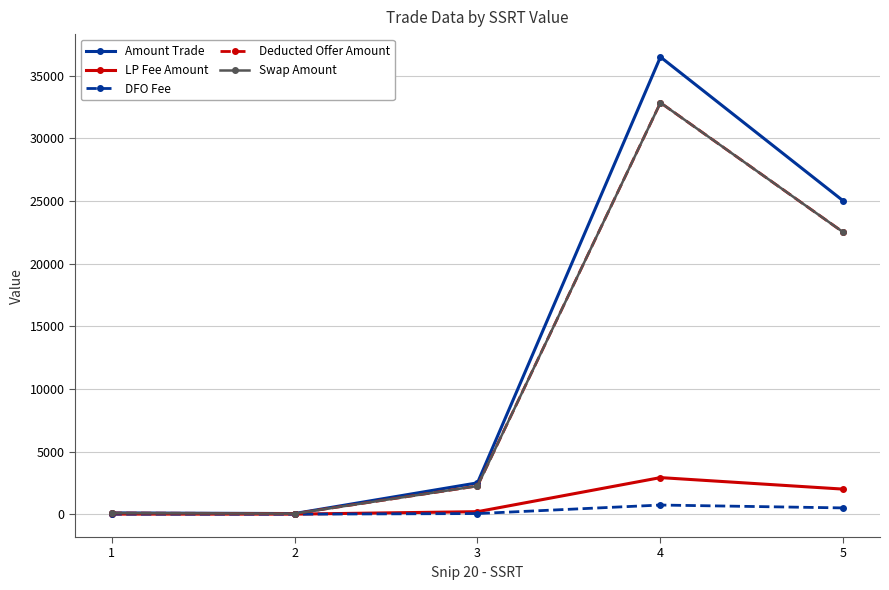

The value of Deducted Offer Amount at 4 is 43148. True or false?

False